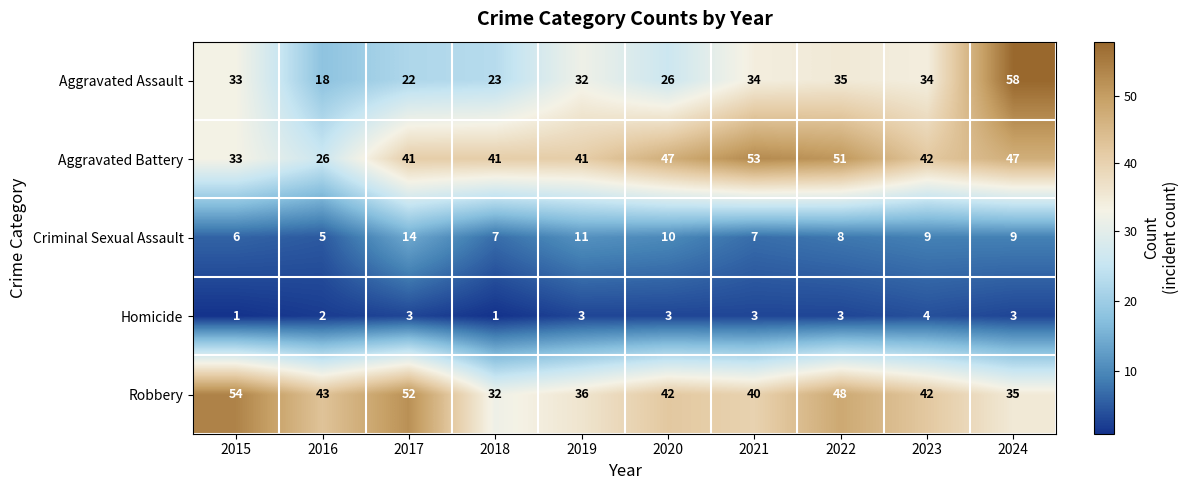

What is the total value across all series at 2022?

145